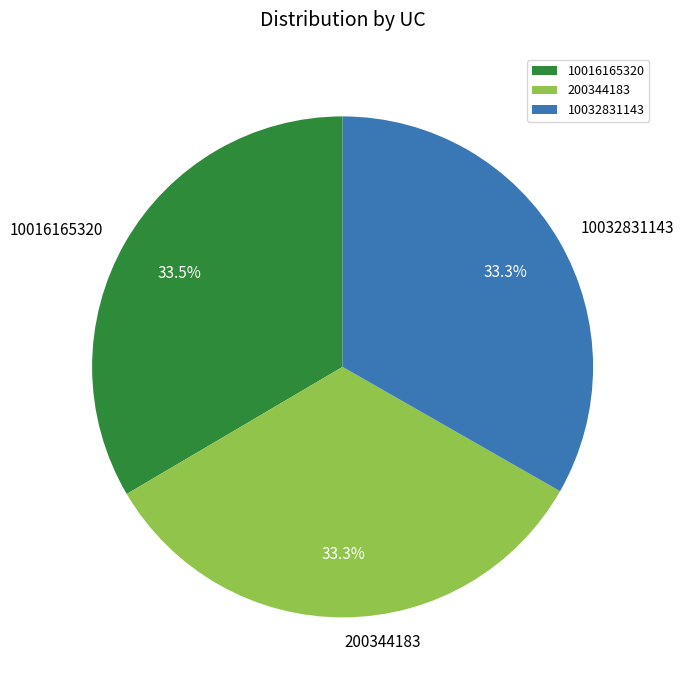

Approximately how many times larger is the value at 10016165320 compared to 200344183?

1.0